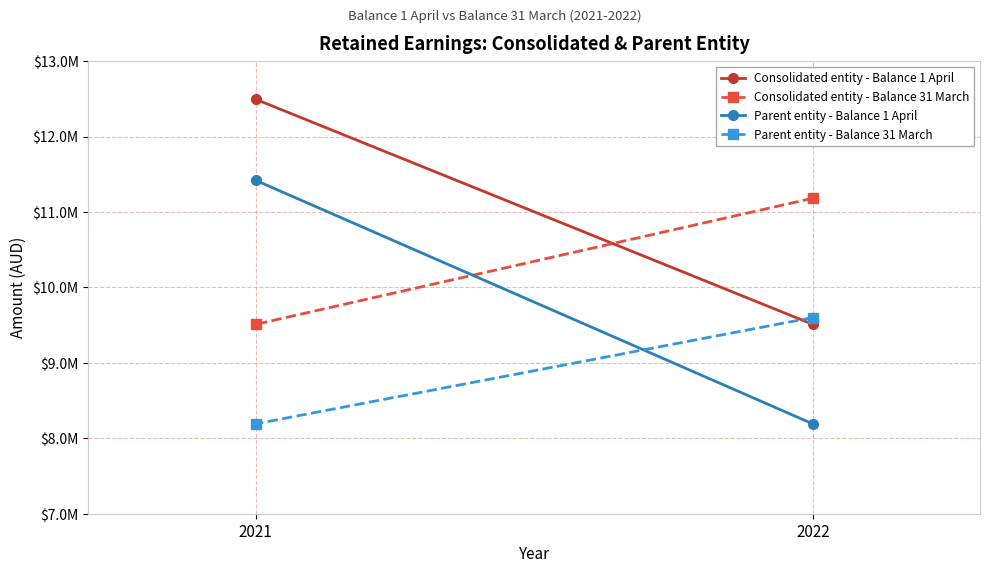

At which category does the chart reach its minimum across all series?

2022